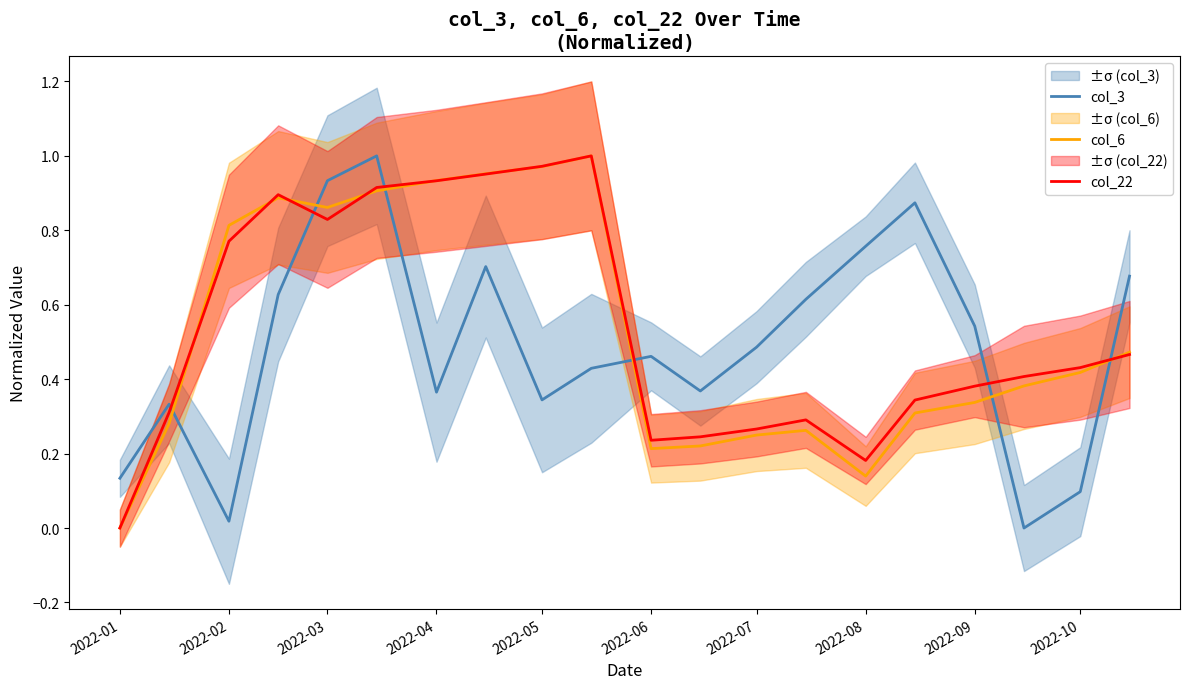

How many series are shown in this chart?

3